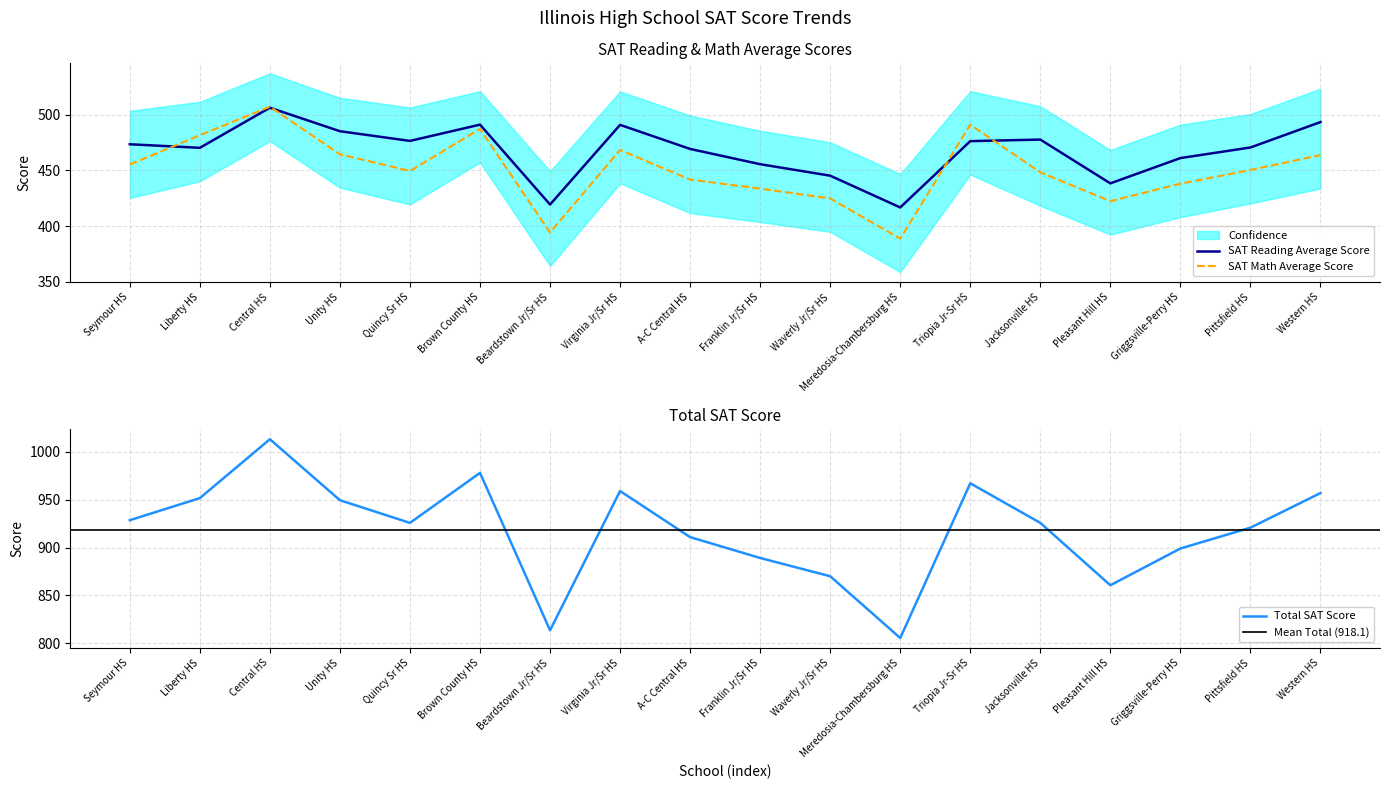

What is the difference between the SAT Math Average Score values at Pittsfield HS and Western HS?

13.4